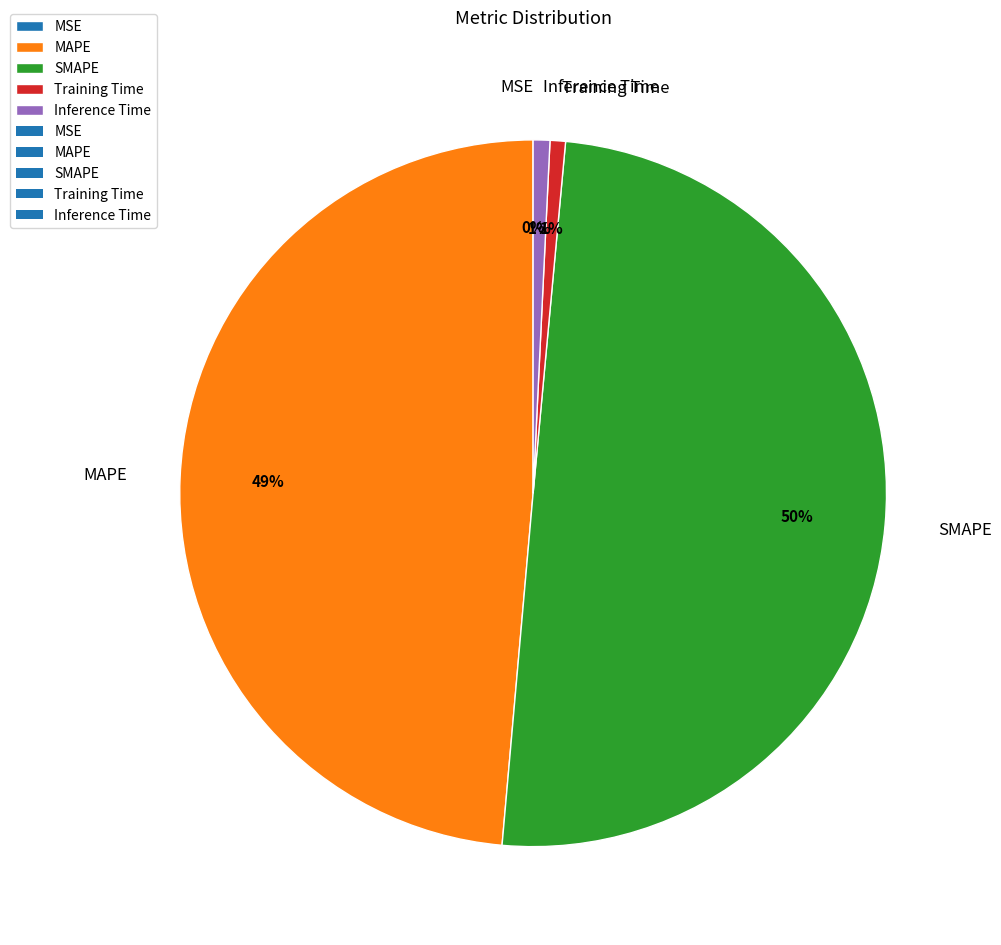

What is the largest slice in the pie chart?

SMAPE